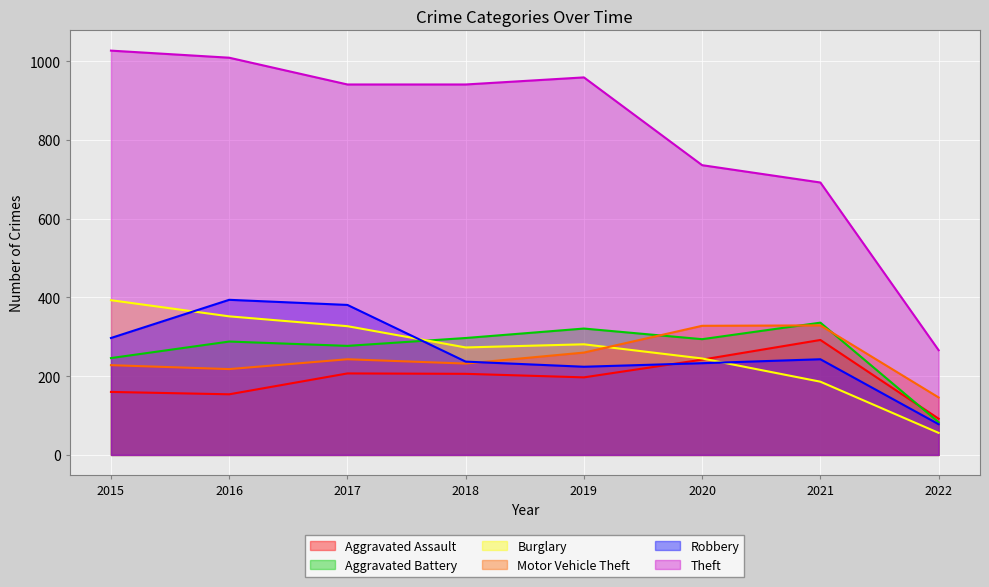

What is the value of the Robbery point at the 5th from the left?

224